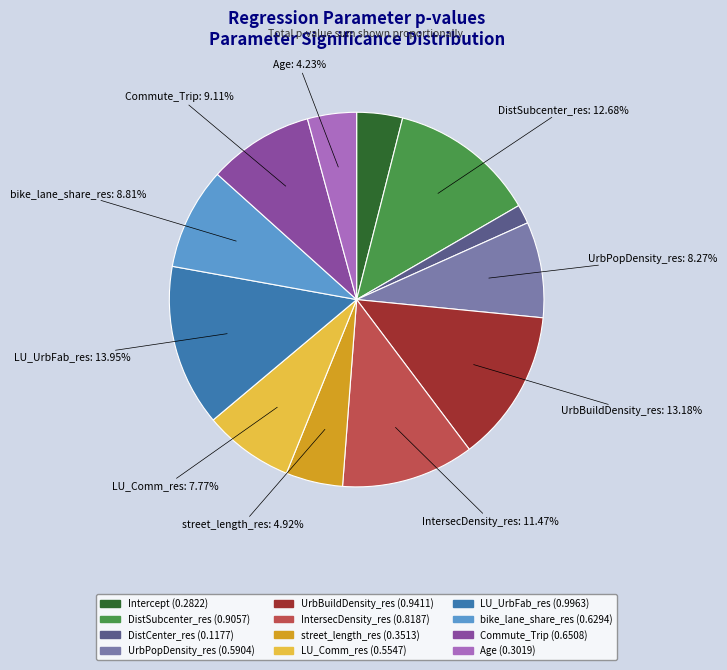

Which category has the biggest portion of the pie?

LU_UrbFab_res